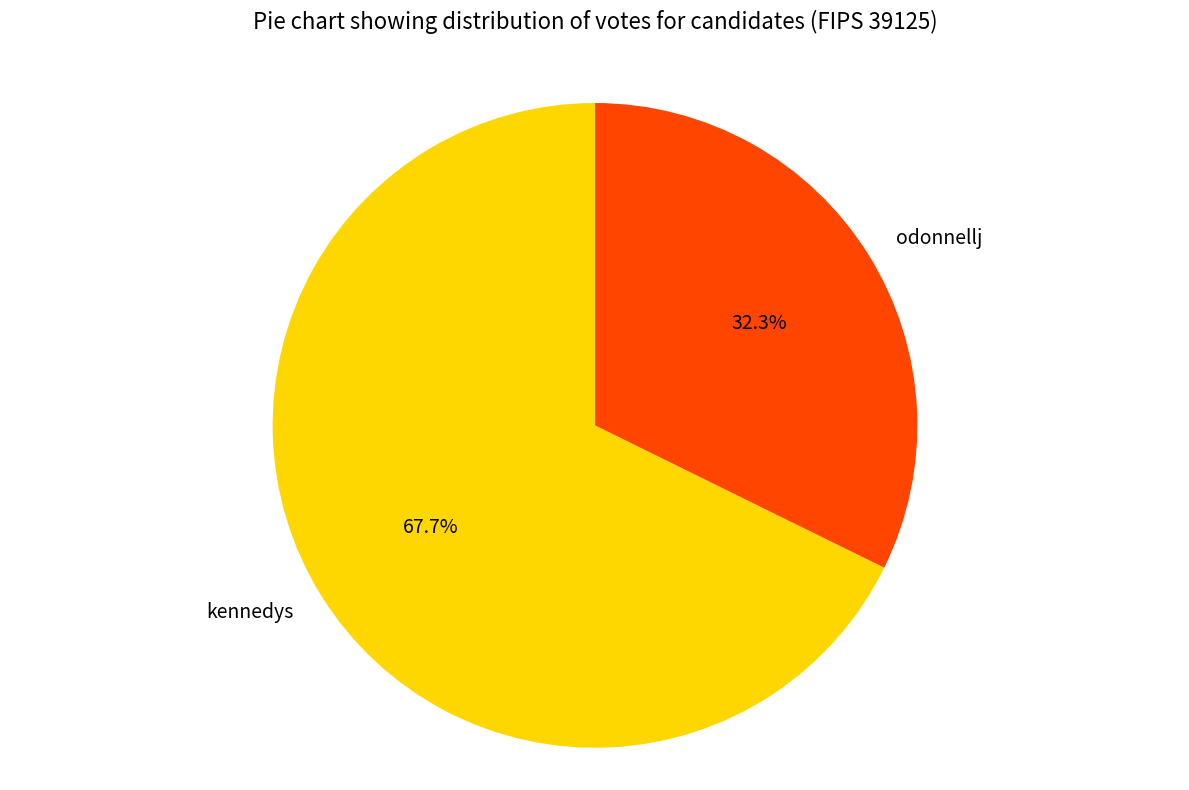

Is there any slice that represents more than half of the pie?

Yes